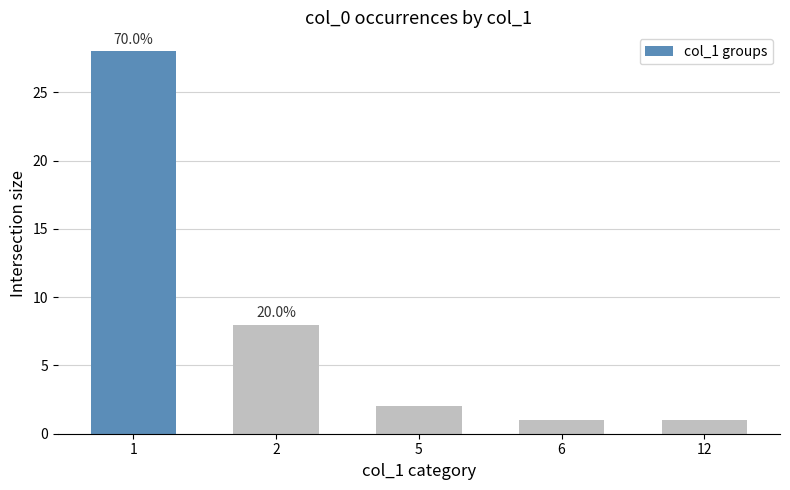

What is the value of the 1st bar from the left?

28